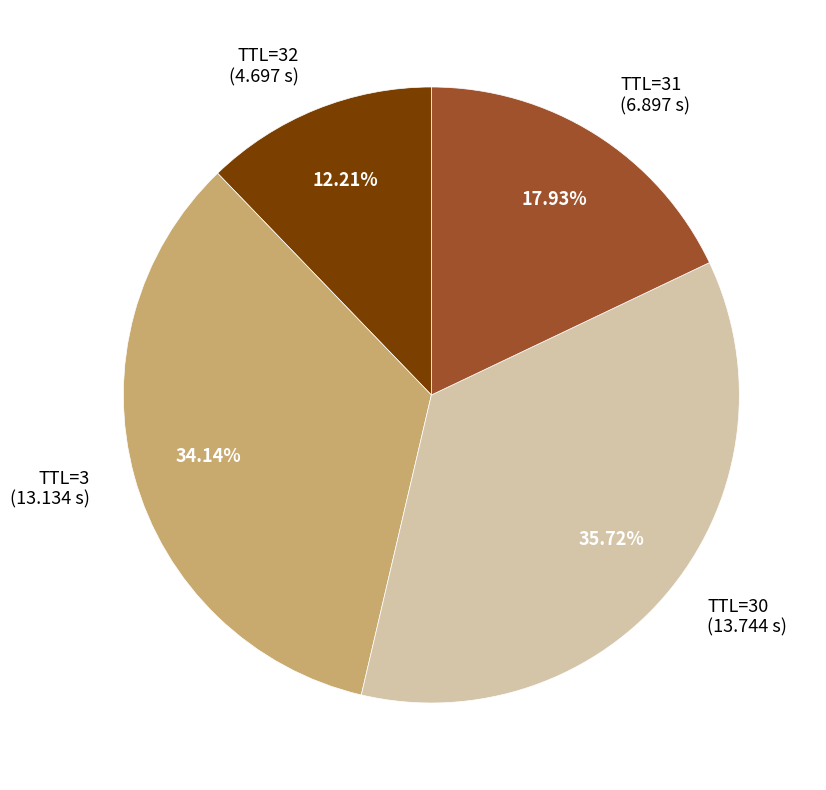

Is the sum of TTL=31 (6.897 s) and TTL=30 (13.744 s) greater than half?

Yes